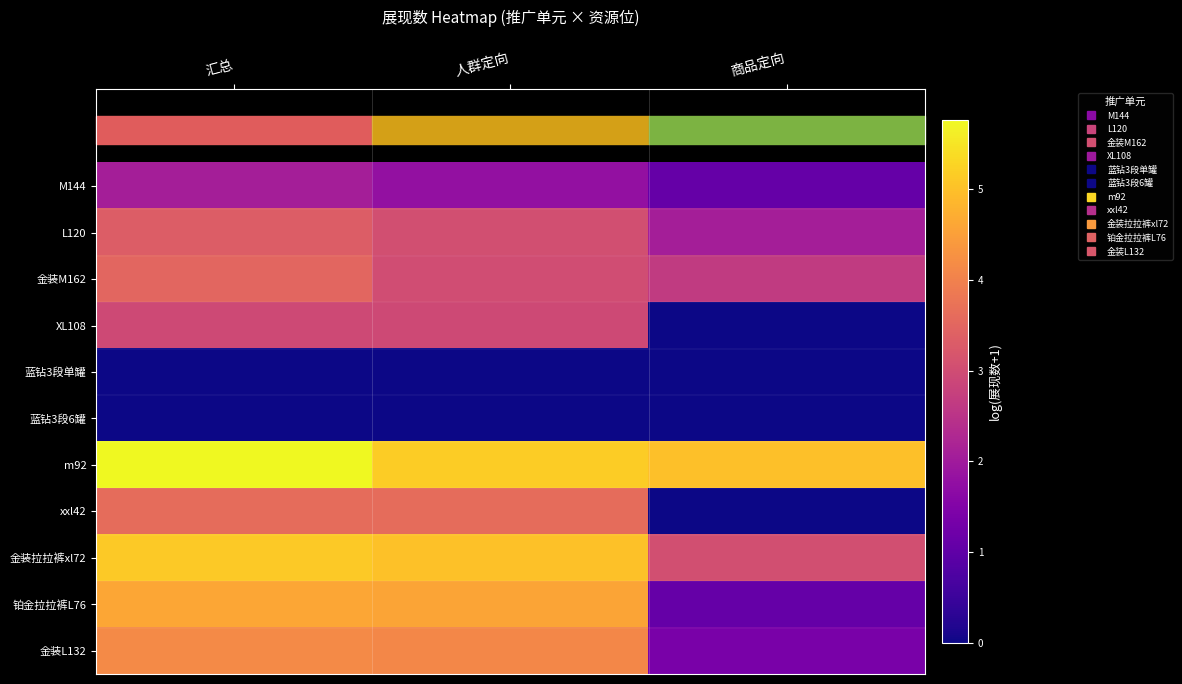

What is the spread (max minus min) of values at 人群定向?

5.2